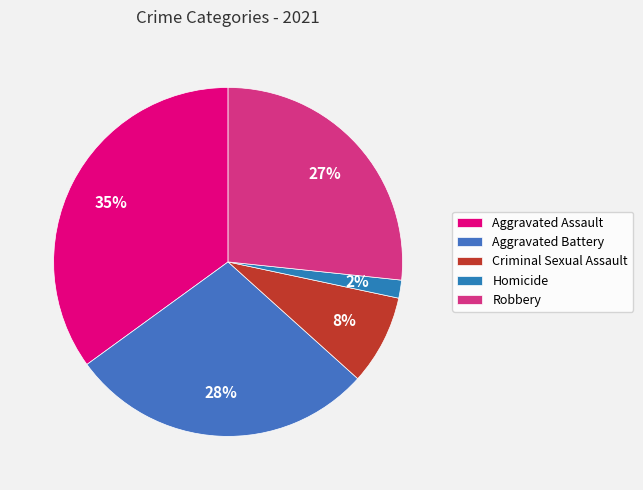

Rank the categories by value from highest to lowest.

Aggravated Assault, Aggravated Battery, Robbery, Criminal Sexual Assault, Homicide